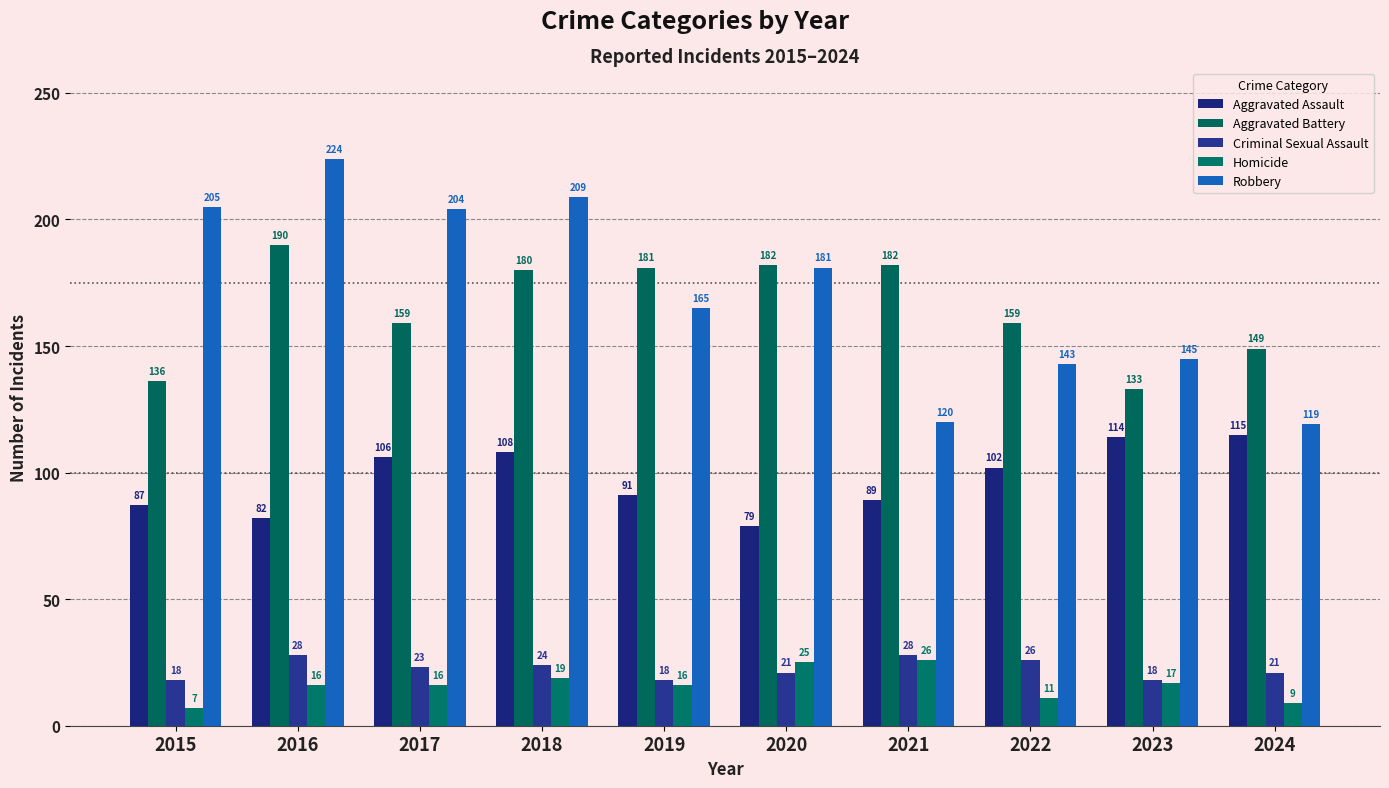

How many values in the Aggravated Battery series are below 180?

5